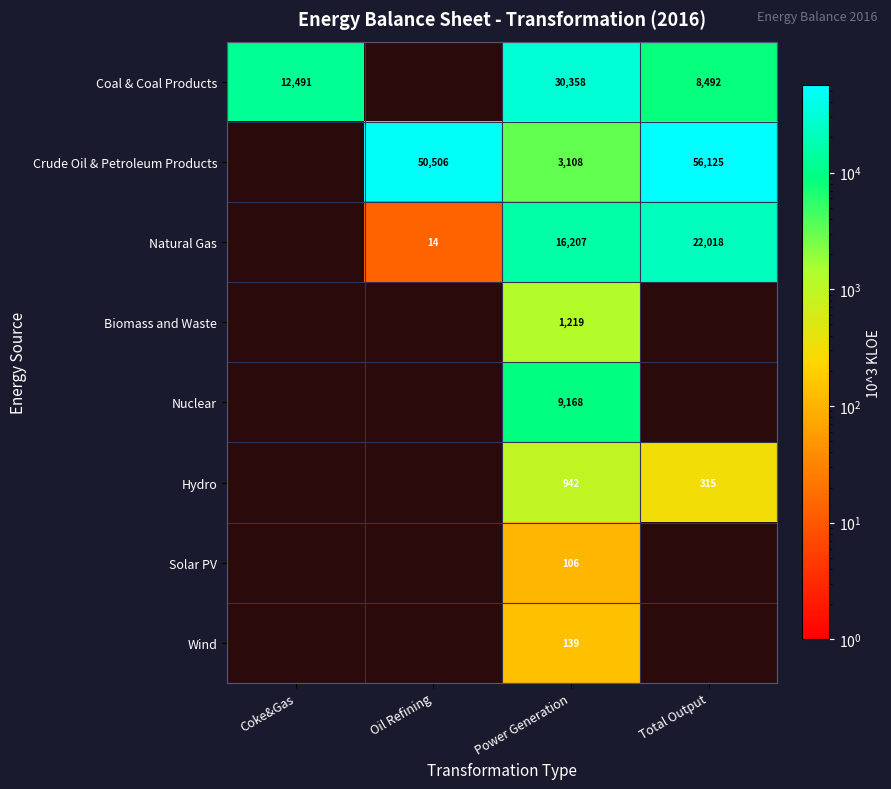

Which label corresponds to the largest value in the chart?

Total Output